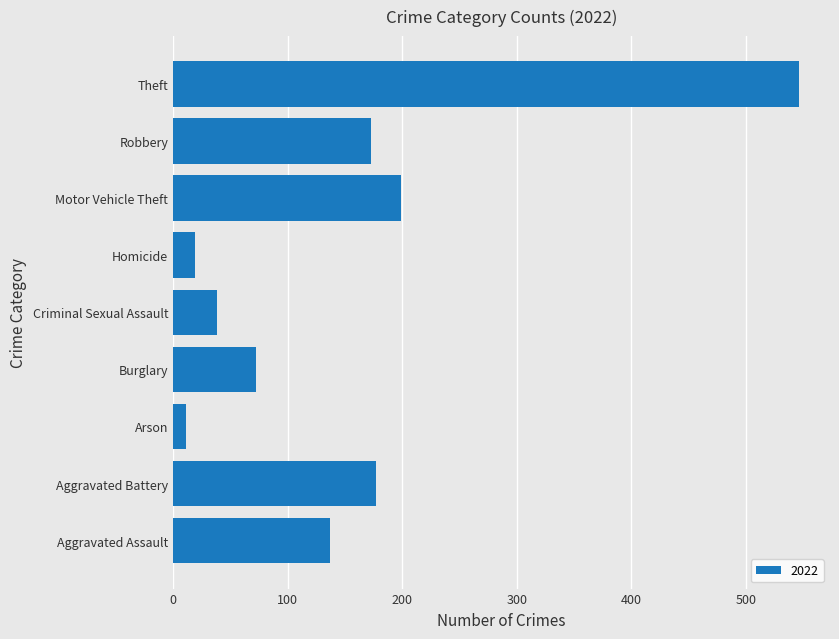

Reading bottom to top, list all the values displayed in this chart.

Aggravated Assault=137	Aggravated Battery=177	Arson=11	Burglary=72	Criminal Sexual Assault=38	Homicide=19	Motor Vehicle Theft=199	Robbery=173	Theft=546